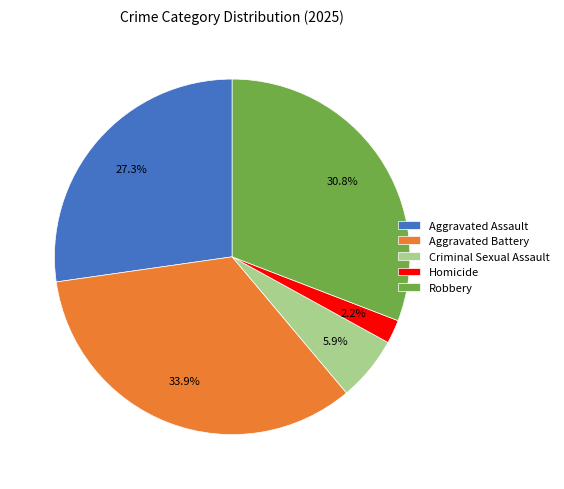

Is there a majority slice in this chart?

No